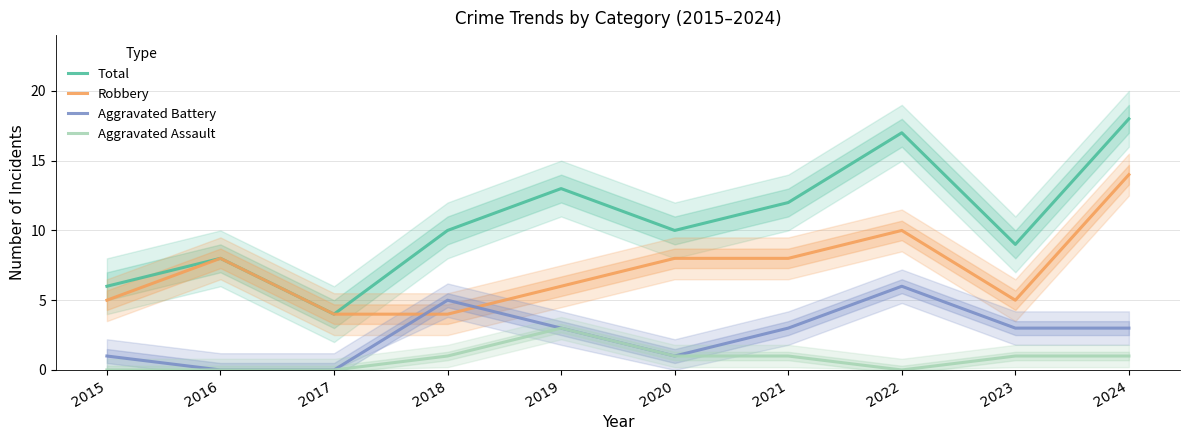

At which category is the sum across all series the highest?

2024